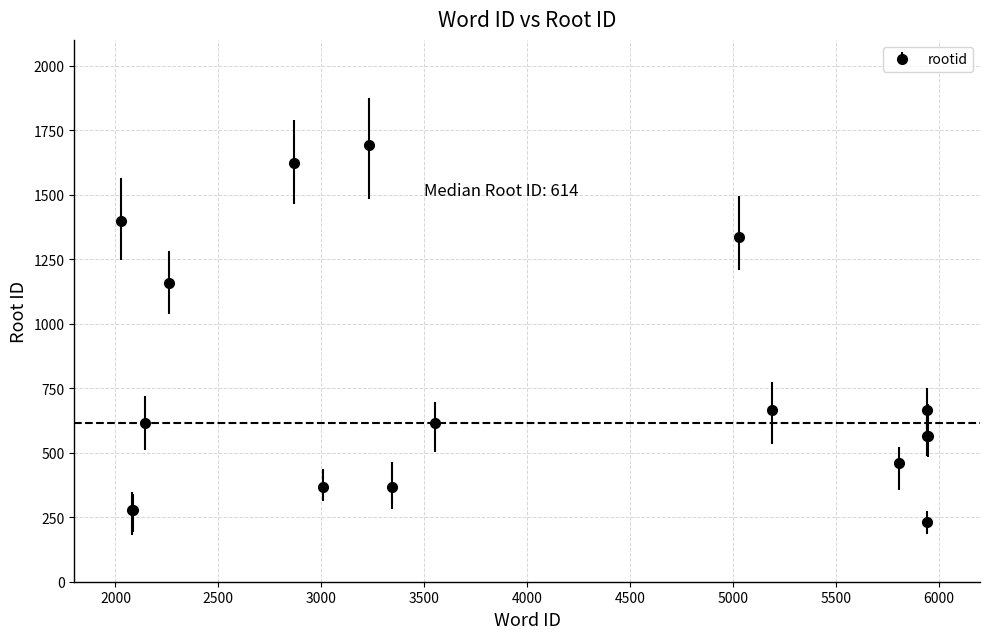

How many points are higher than both their immediate neighbors (excluding endpoints)?

4